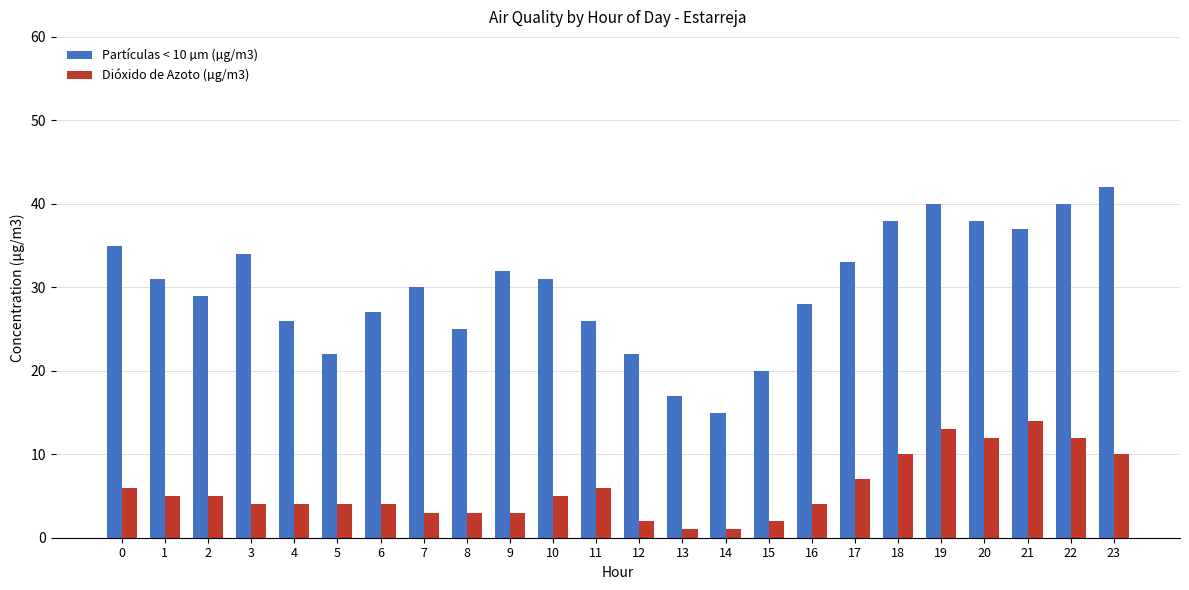

What is the maximum value shown in the chart?

42